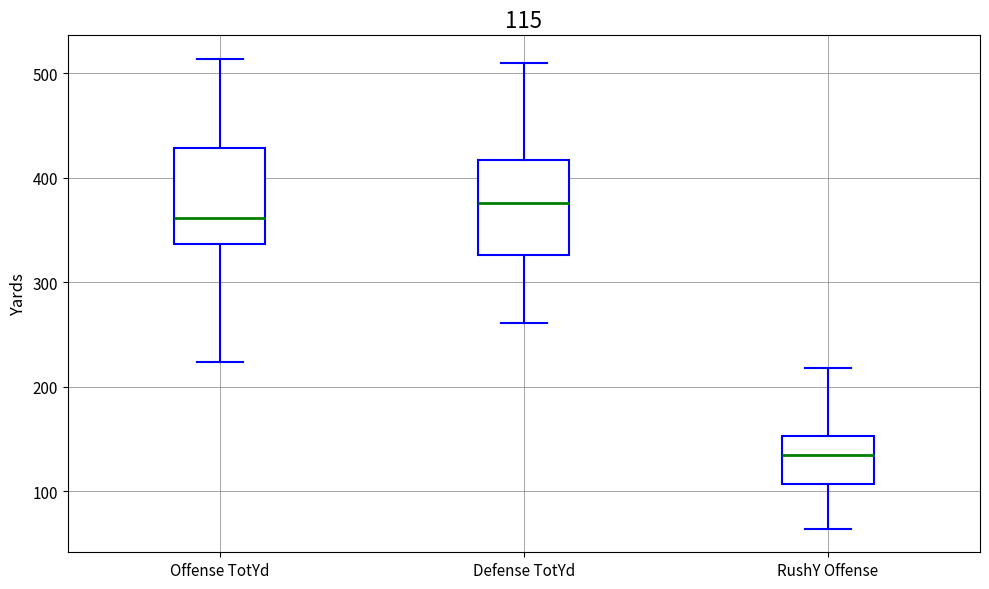

Which box has the highest median line?

Defense TotYd